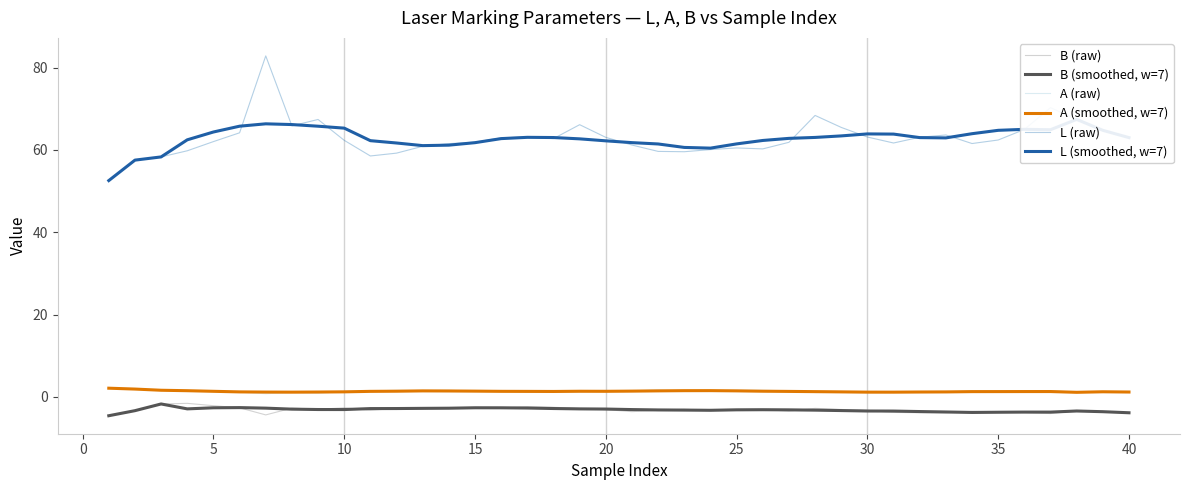

What is the minimum value for B (raw)?

-4.6